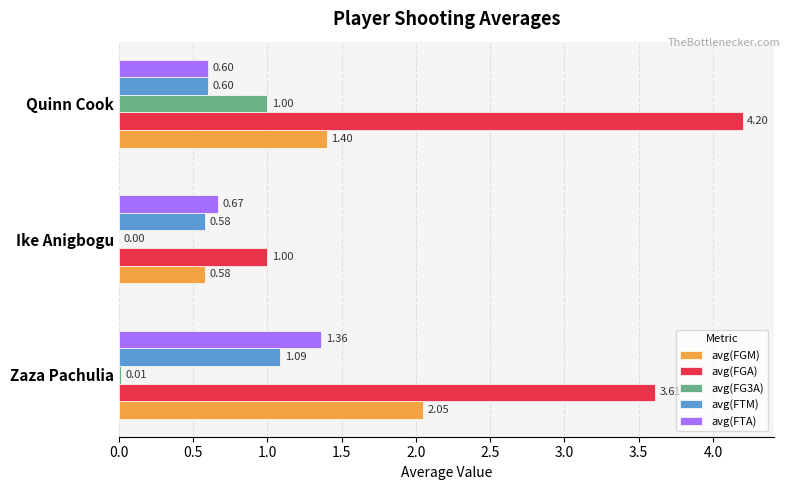

What is the sum of all avg(FTM) values?

2.3